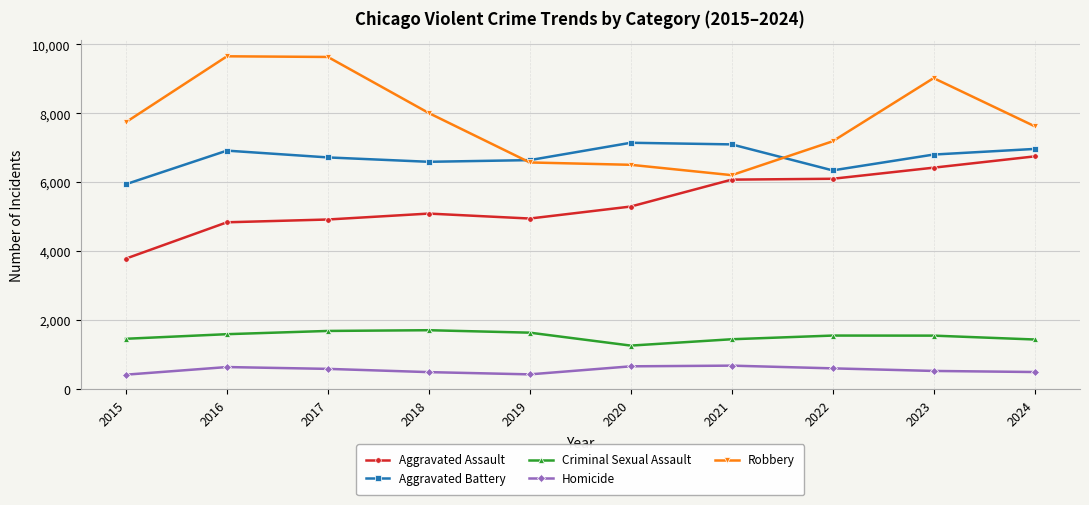

What is the total value across all series at 2020?

20884